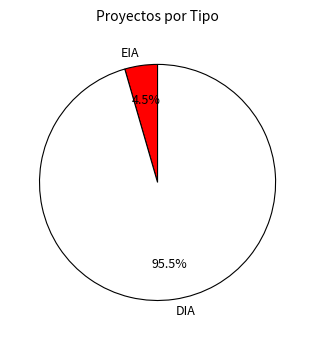

Do EIA and DIA together represent more than half of the pie?

Yes